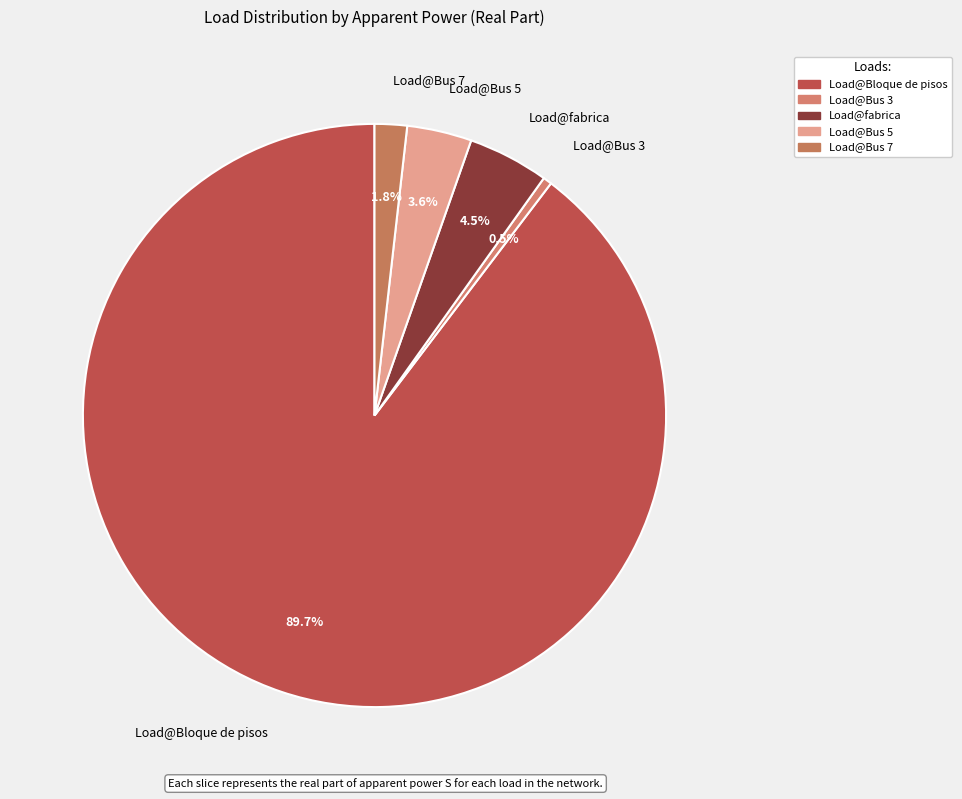

Which category has the biggest portion of the pie?

Load@Bloque de pisos